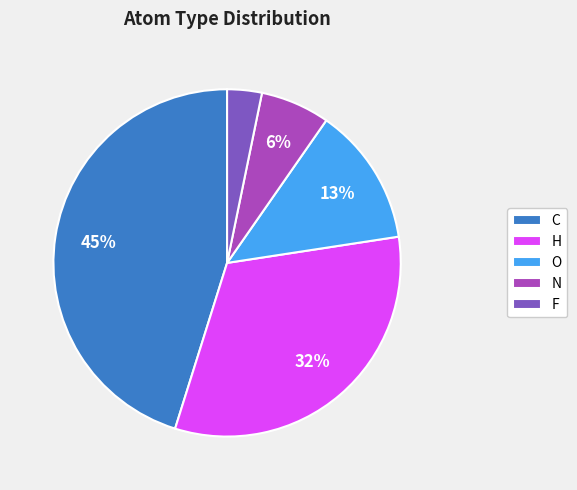

How many slices are in this pie chart?

5